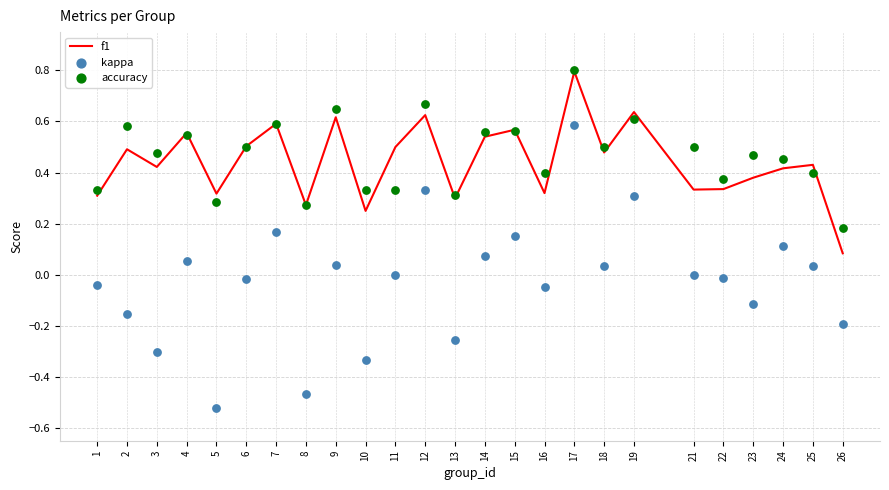

At how many categories does at least one series exceed 0?

25